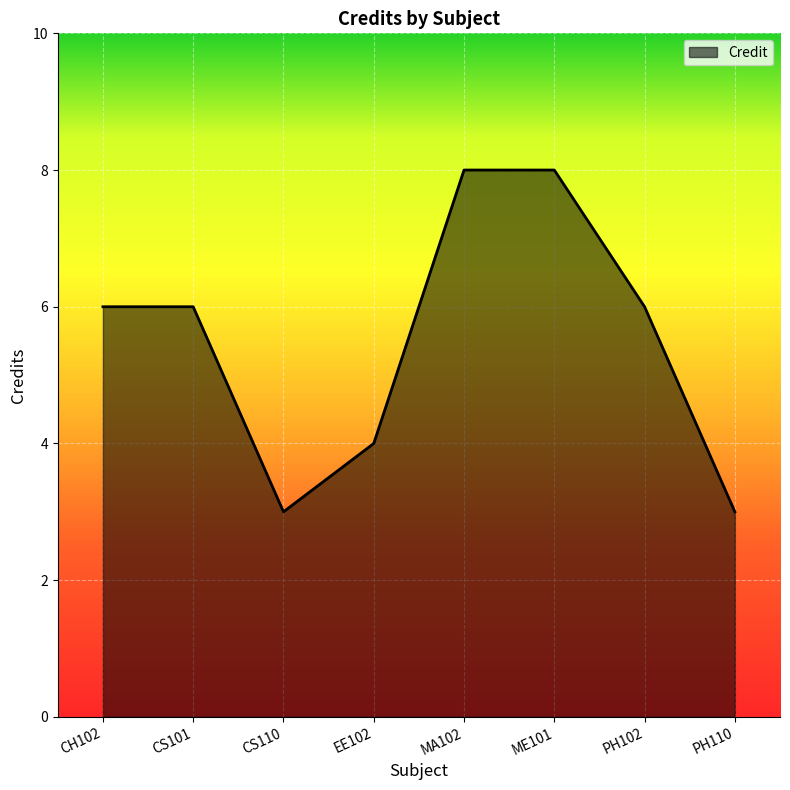

What is the maximum value shown in the chart?

8